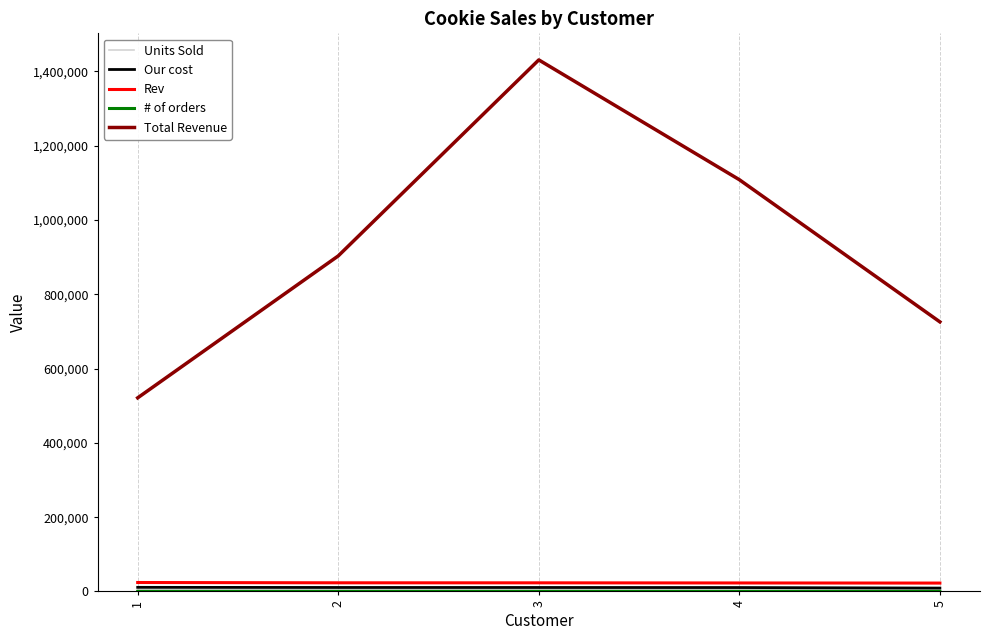

What is the spread (max minus min) of values at 4?

1108487.0